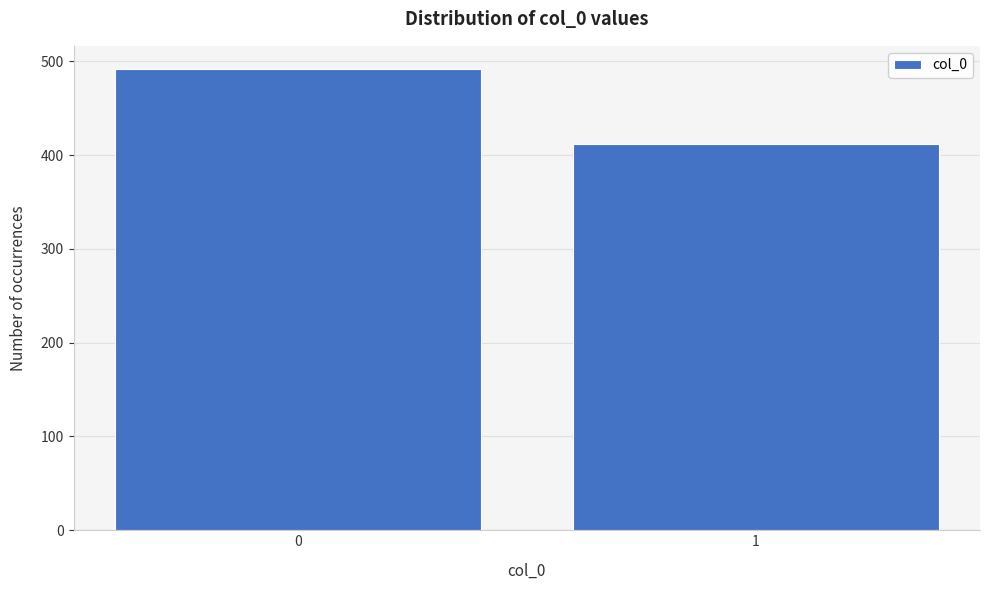

Reading left to right, list all the values displayed in this chart.

0=492	1=412